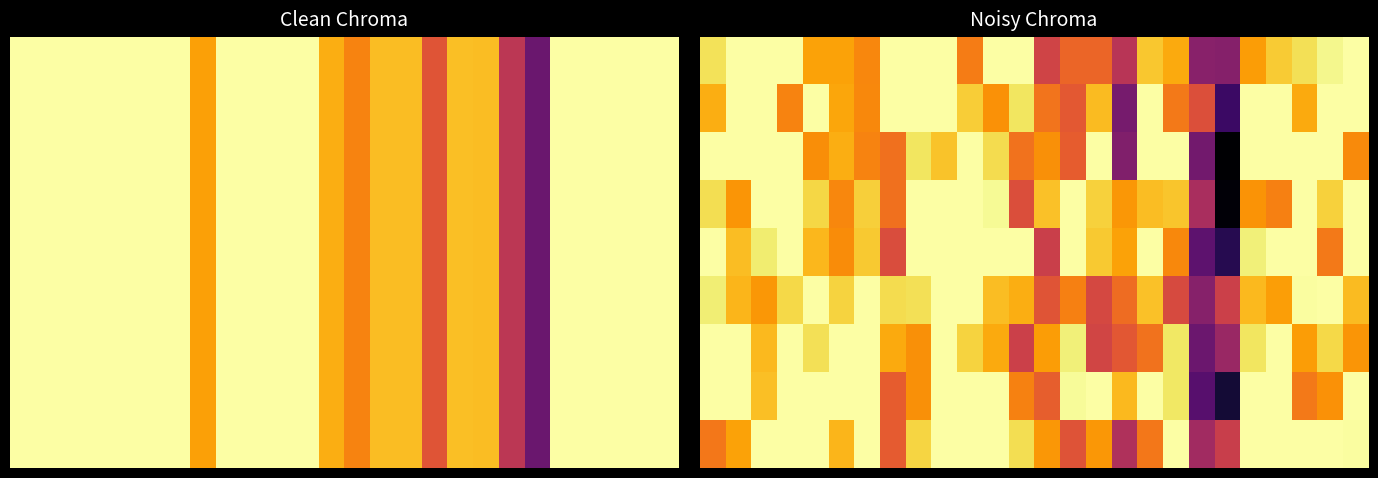

How many distinct data groups are displayed?

9